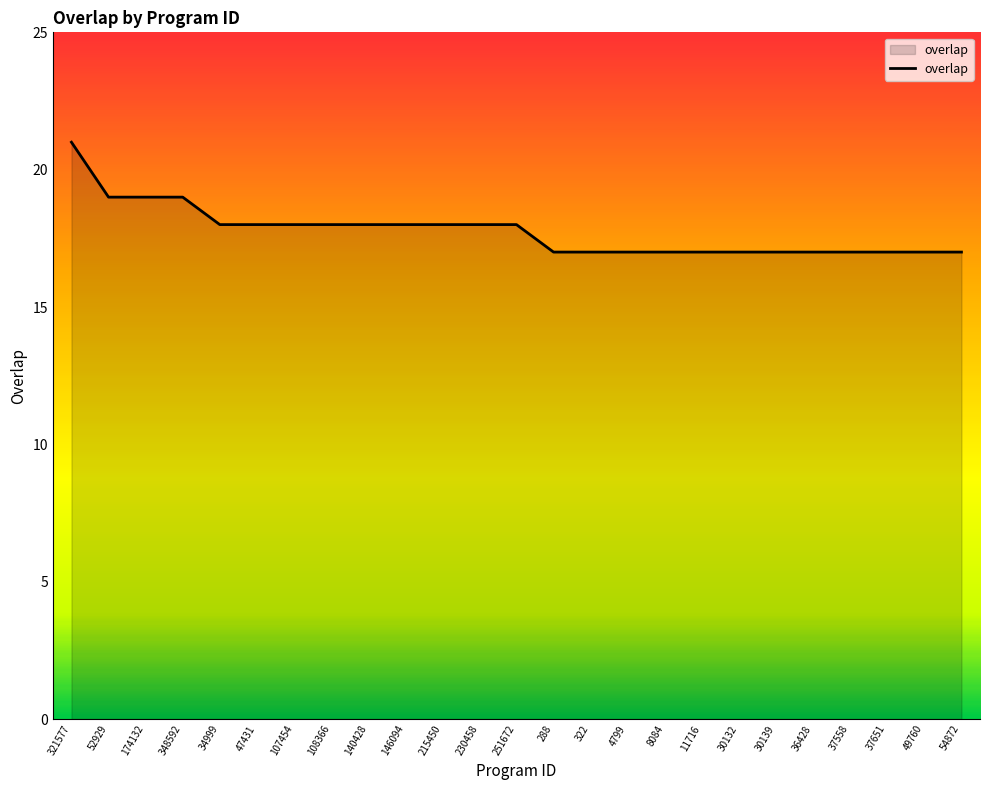

Is it true that the value at 30139 is 17?

True